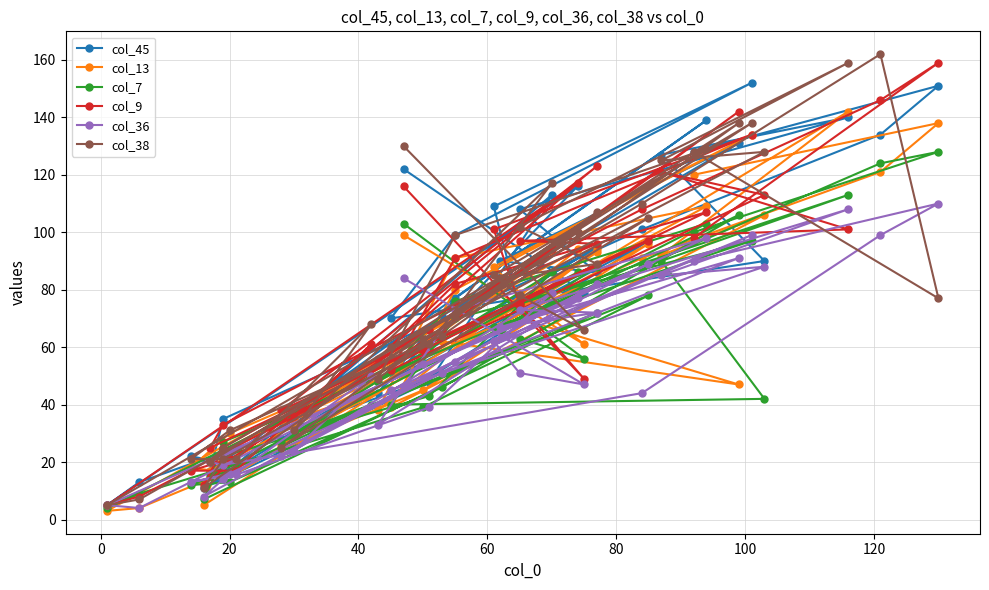

What are all the series names shown in the legend?

col_45, col_13, col_7, col_9, col_36, col_38